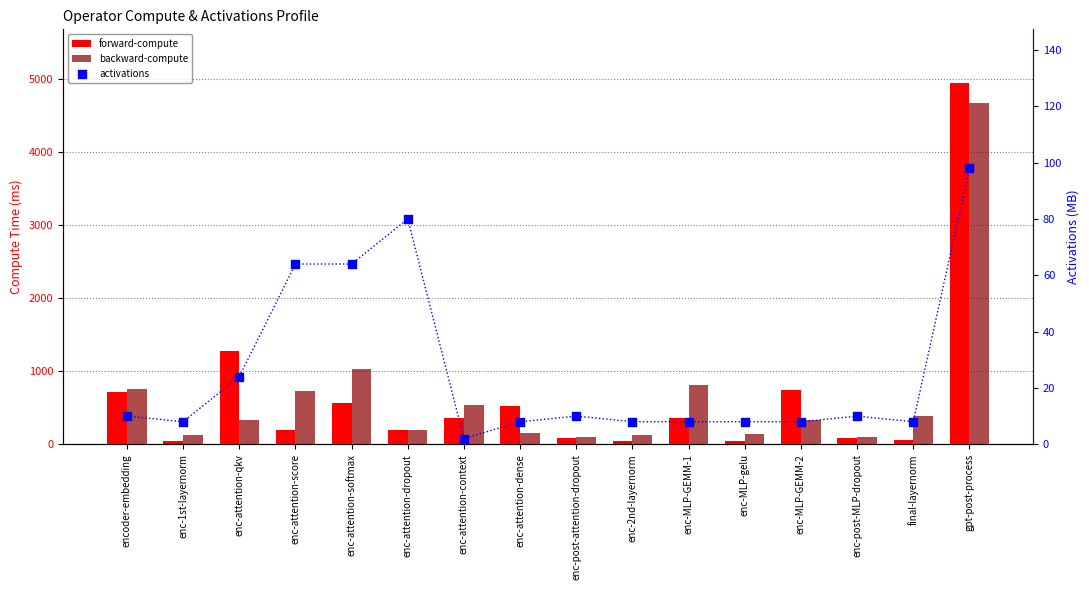

Which series reaches the minimum Y coordinate?

activations